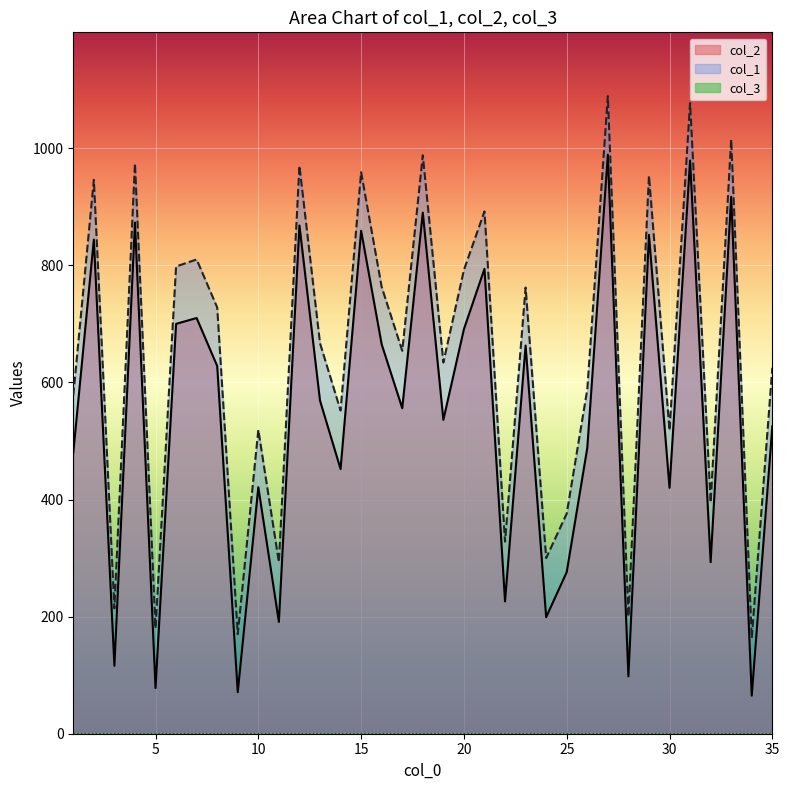

True or false: col_2 and col_1 cross at least once.

False